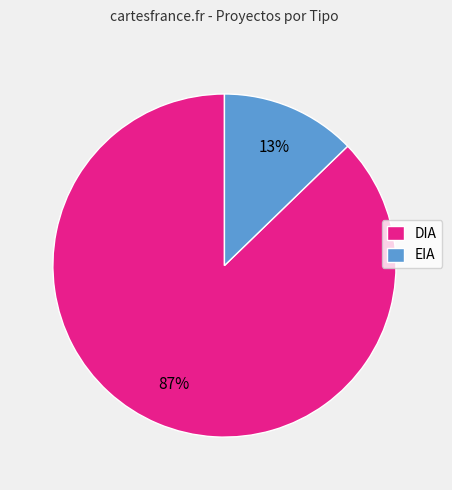

Which category has the smallest portion of the pie?

EIA